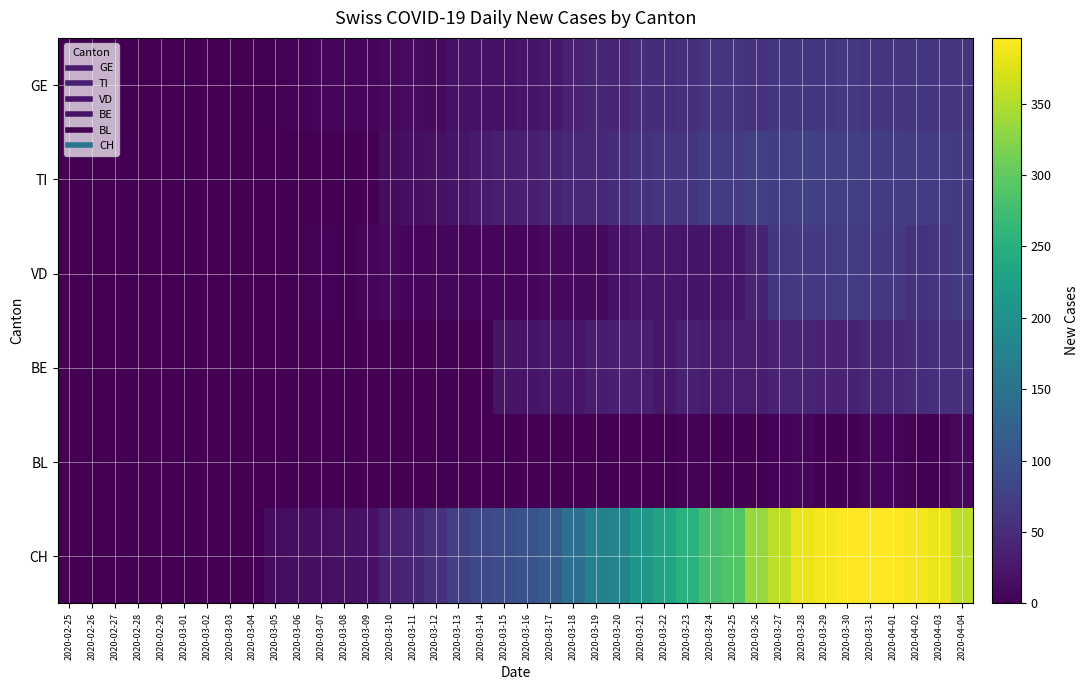

Reading left to right, transcribe all the data shown in this chart.

GE: 2020-02-25=0	2020-02-26=0	2020-02-27=0	2020-02-28=0	2020-02-29=0	2020-03-01=0	2020-03-02=0	2020-03-03=0	2020-03-04=0	2020-03-05=3	2020-03-06=4	2020-03-07=6	2020-03-08=6	2020-03-09=7	2020-03-10=8	2020-03-11=12	2020-03-12=10	2020-03-13=19	2020-03-14=20	2020-03-15=19	2020-03-16=22	2020-03-17=25	2020-03-18=36	2020-03-19=43	2020-03-20=41	2020-03-21=50	2020-03-22=52	2020-03-23=54	2020-03-24=59	2020-03-25=59	2020-03-26=57	2020-03-27=64	2020-03-28=64	2020-03-29=62	2020-03-30=65	2020-03-31=61	2020-04-01=61	2020-04-02=62	2020-04-03=61	2020-04-04=60
TI: 2020-02-25=0	2020-02-26=0	2020-02-27=0	2020-02-28=0	2020-02-29=0	2020-03-01=0	2020-03-02=0	2020-03-03=0	2020-03-04=0	2020-03-05=0	2020-03-06=0	2020-03-07=0	2020-03-08=0	2020-03-09=0	2020-03-10=13	2020-03-11=16	2020-03-12=18	2020-03-13=23	2020-03-14=29	2020-03-15=33	2020-03-16=35	2020-03-17=40	2020-03-18=46	2020-03-19=45	2020-03-20=50	2020-03-21=57	2020-03-22=60	2020-03-23=61	2020-03-24=69	2020-03-25=69	2020-03-26=75	2020-03-27=74	2020-03-28=76	2020-03-29=75	2020-03-30=75	2020-03-31=72	2020-04-01=72	2020-04-02=71	2020-04-03=70	2020-04-04=68
VD: 2020-02-25=0	2020-02-26=0	2020-02-27=0	2020-02-28=1	2020-02-29=1	2020-03-01=1	2020-03-02=1	2020-03-03=1	2020-03-04=1	2020-03-05=1	2020-03-06=2	2020-03-07=4	2020-03-08=3	2020-03-09=5	2020-03-10=8	2020-03-11=7	2020-03-12=7	2020-03-13=7	2020-03-14=6	2020-03-15=7	2020-03-16=7	2020-03-17=10	2020-03-18=10	2020-03-19=10	2020-03-20=20	2020-03-21=24	2020-03-22=24	2020-03-23=23	2020-03-24=23	2020-03-25=24	2020-03-26=38	2020-03-27=62	2020-03-28=65	2020-03-29=68	2020-03-30=69	2020-03-31=67	2020-04-01=65	2020-04-02=58	2020-04-03=59	2020-04-04=67
BE: 2020-02-25=0	2020-02-26=0	2020-02-27=0	2020-02-28=0	2020-02-29=0	2020-03-01=0	2020-03-02=0	2020-03-03=0	2020-03-04=0	2020-03-05=0	2020-03-06=0	2020-03-07=0	2020-03-08=0	2020-03-09=0	2020-03-10=0	2020-03-11=0	2020-03-12=0	2020-03-13=0	2020-03-14=0	2020-03-15=21	2020-03-16=23	2020-03-17=26	2020-03-18=24	2020-03-19=30	2020-03-20=35	2020-03-21=33	2020-03-22=26	2020-03-23=35	2020-03-24=30	2020-03-25=33	2020-03-26=32	2020-03-27=38	2020-03-28=41	2020-03-29=38	2020-03-30=39	2020-03-31=43	2020-04-01=46	2020-04-02=50	2020-04-03=53	2020-04-04=55
BL: 2020-02-25=0	2020-02-26=0	2020-02-27=0	2020-02-28=0	2020-02-29=0	2020-03-01=0	2020-03-02=0	2020-03-03=0	2020-03-04=0	2020-03-05=0	2020-03-06=0	2020-03-07=0	2020-03-08=0	2020-03-09=0	2020-03-10=0	2020-03-11=0	2020-03-12=0	2020-03-13=0	2020-03-14=0	2020-03-15=0	2020-03-16=0	2020-03-17=0	2020-03-18=0	2020-03-19=0	2020-03-20=0	2020-03-21=0	2020-03-22=0	2020-03-23=4	2020-03-24=2	2020-03-25=2	2020-03-26=2	2020-03-27=4	2020-03-28=5	2020-03-29=2	2020-03-30=2	2020-03-31=5	2020-04-01=5	2020-04-02=2	2020-04-03=2	2020-04-04=8
CH: 2020-02-25=0	2020-02-26=0	2020-02-27=0	2020-02-28=0	2020-02-29=0	2020-03-01=0	2020-03-02=0	2020-03-03=0	2020-03-04=1	2020-03-05=13	2020-03-06=14	2020-03-07=17	2020-03-08=18	2020-03-09=20	2020-03-10=36	2020-03-11=43	2020-03-12=56	2020-03-13=75	2020-03-14=84	2020-03-15=95	2020-03-16=101	2020-03-17=114	2020-03-18=146	2020-03-19=174	2020-03-20=177	2020-03-21=209	2020-03-22=232	2020-03-23=253	2020-03-24=279	2020-03-25=289	2020-03-26=335	2020-03-27=357	2020-03-28=384	2020-03-29=390	2020-03-30=396	2020-03-31=396	2020-04-01=396	2020-04-02=390	2020-04-03=384	2020-04-04=357